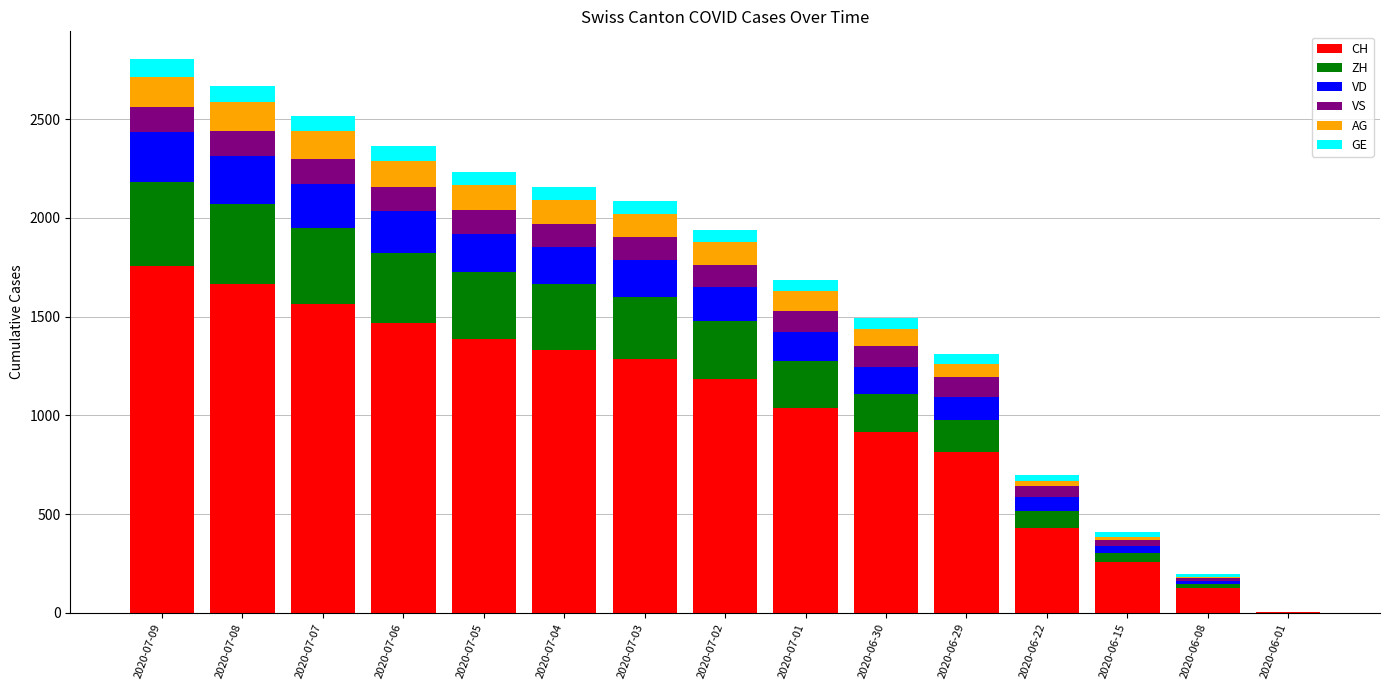

At which label does CH reach its peak?

2020-07-09